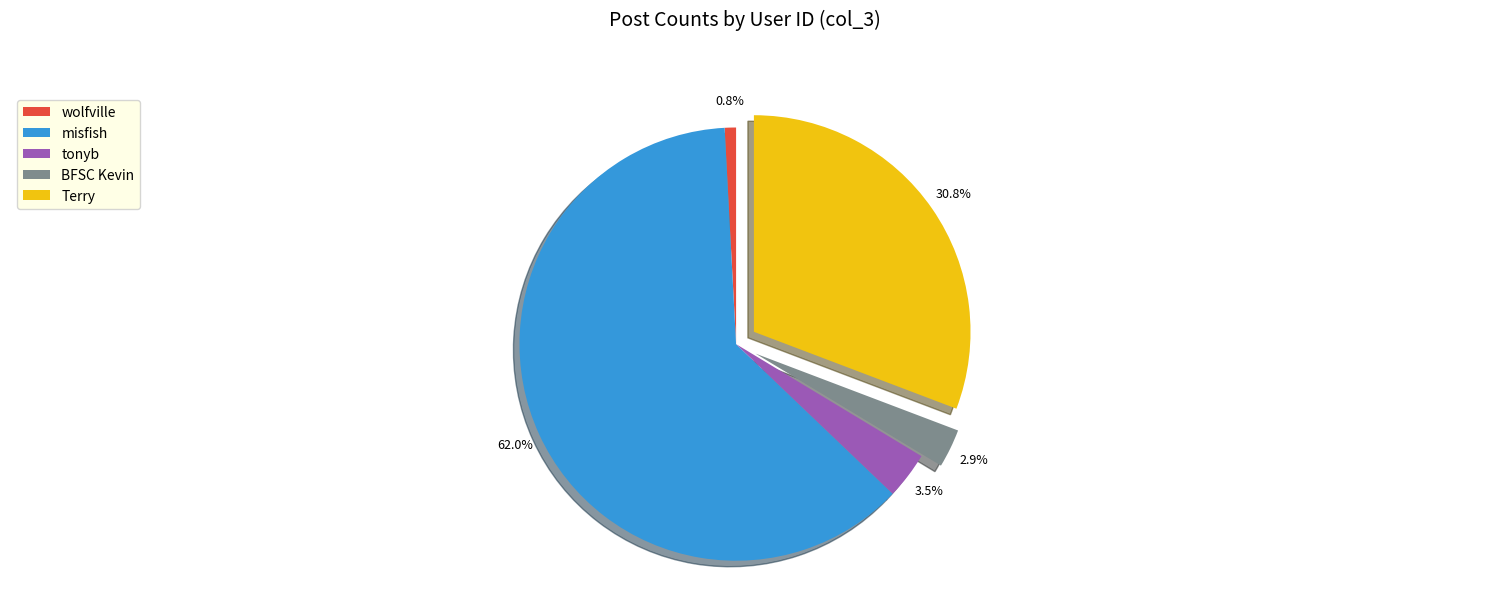

Rank the categories by value from lowest to highest.

wolfville, BFSC Kevin, tonyb, Terry, misfish